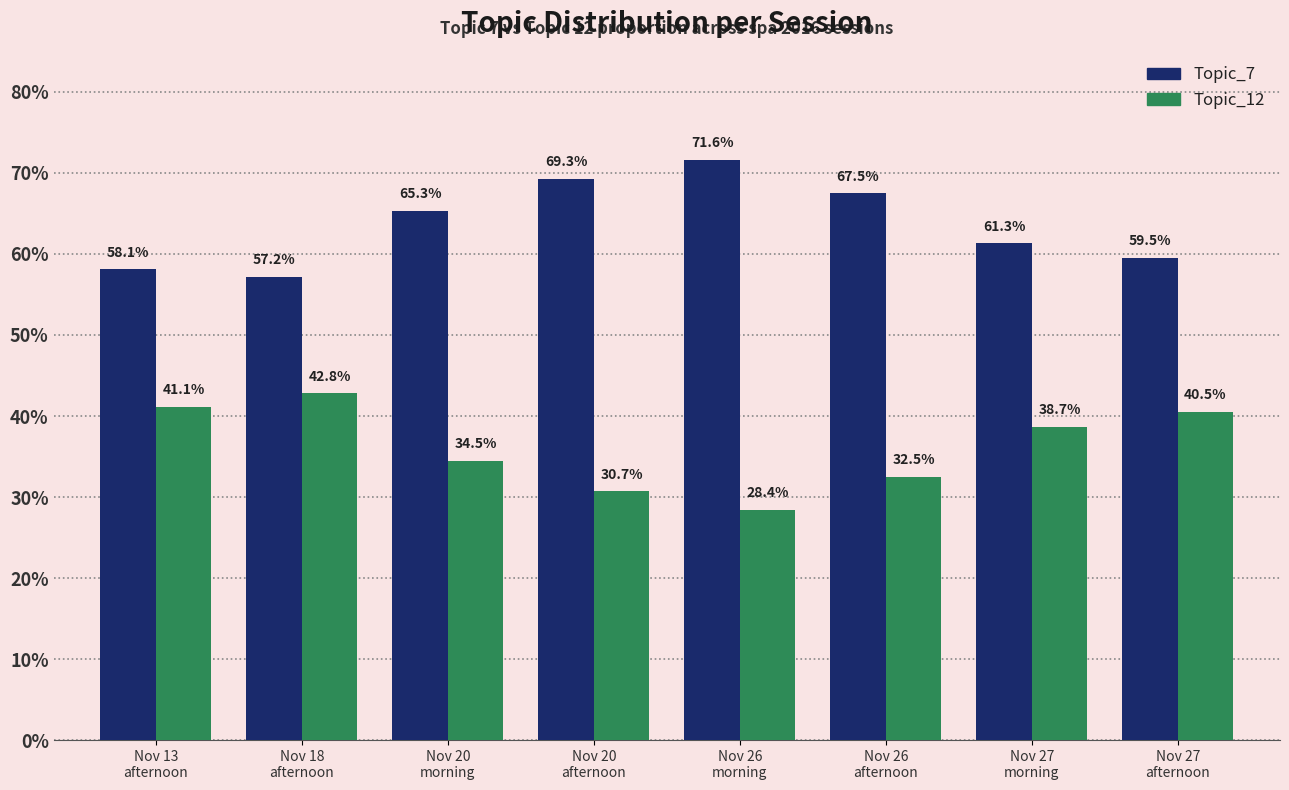

Is it true that Topic_12 equals 0.6 at Nov 27
afternoon?

False